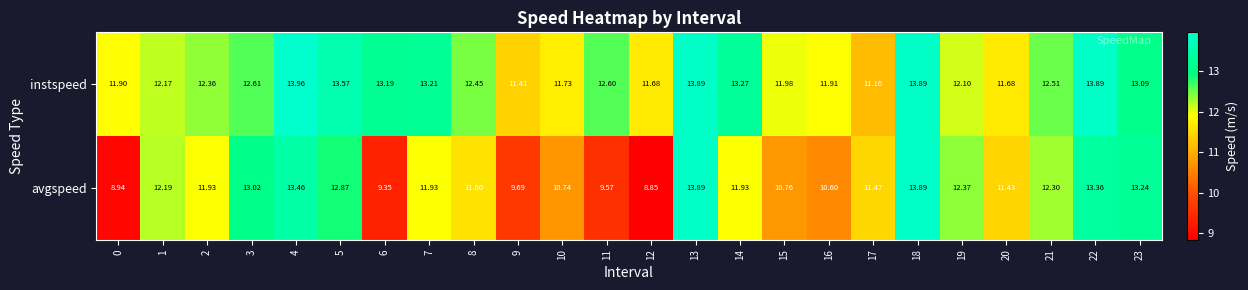

Which series has the widest spread of values?

avgspeed